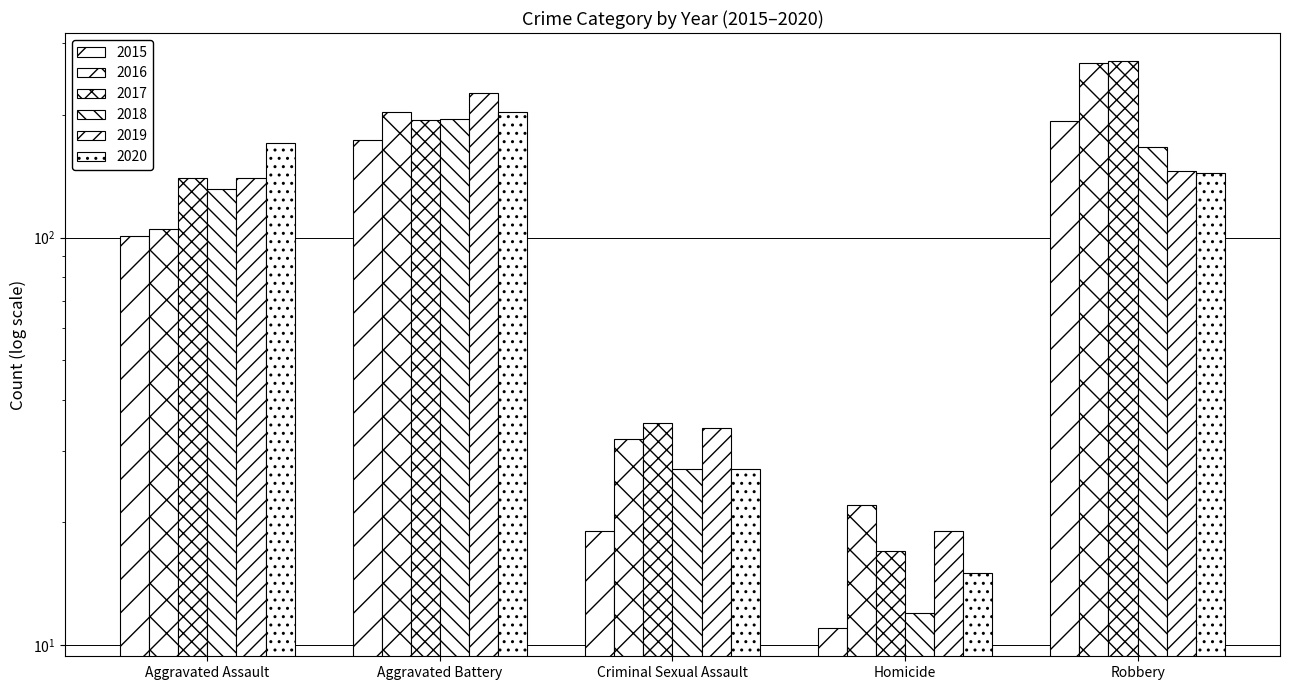

The value of 2019 at Homicide is 12. True or false?

False